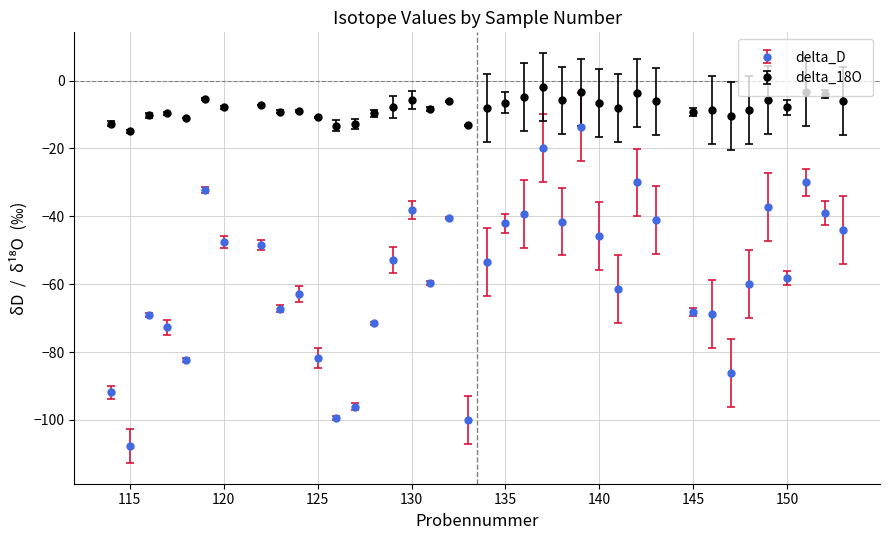

What are all the series names shown in the legend?

delta_D, delta_18O